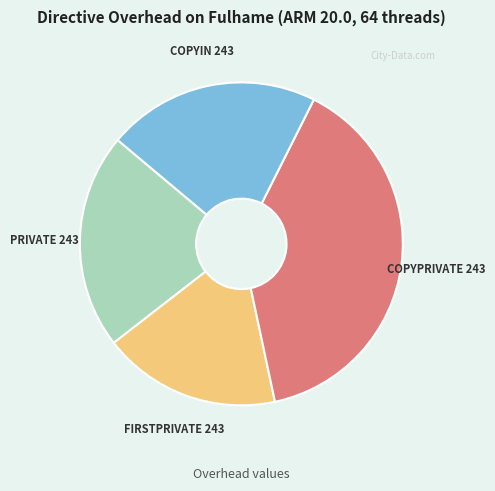

Which has a higher value, PRIVATE 243 or COPYPRIVATE 243?

COPYPRIVATE 243